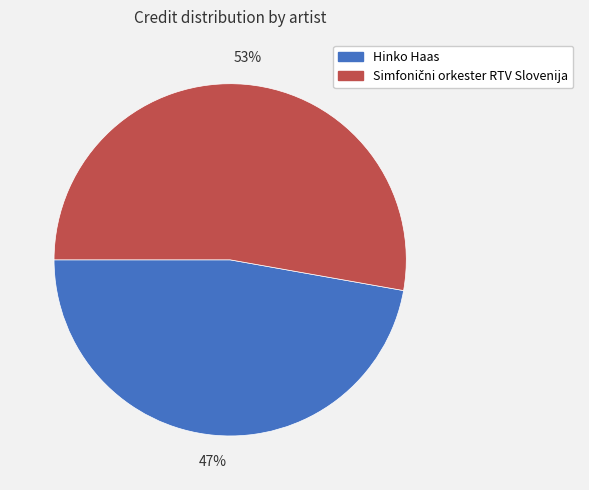

Count the number of slices in the pie.

2